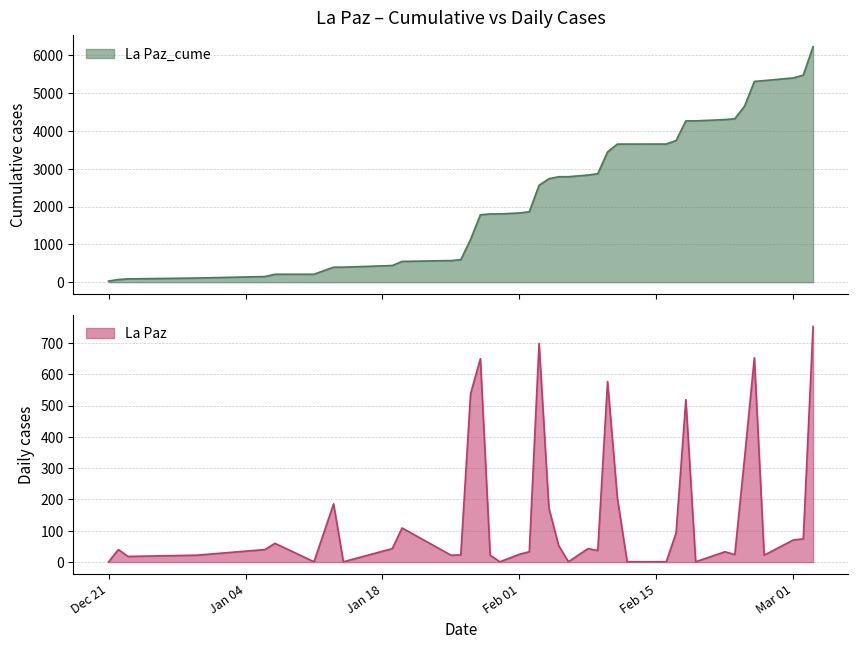

Rank the series by their maximum value, from lowest to highest.

La Paz, La Paz_cume